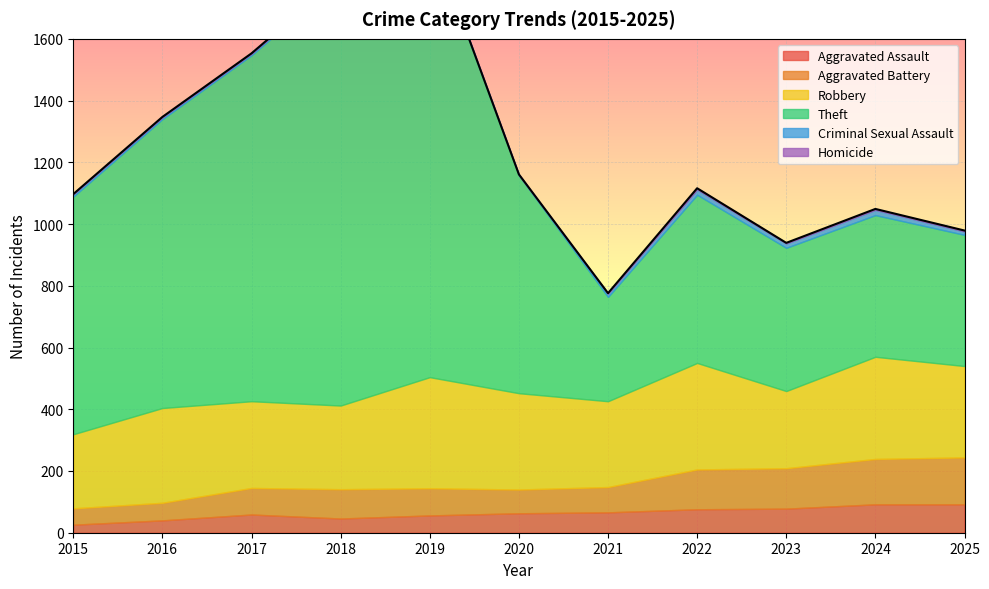

What are all the series names shown in the legend?

Aggravated Assault, Aggravated Battery, Robbery, Theft, Criminal Sexual Assault, Homicide